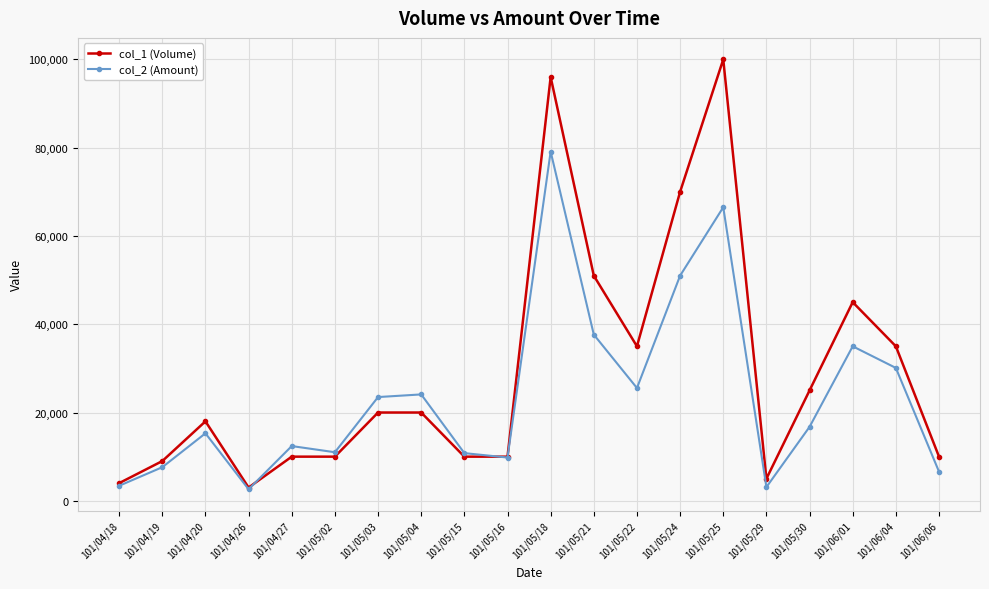

List the series in order of their peak value, highest first.

col_1 (Volume), col_2 (Amount)